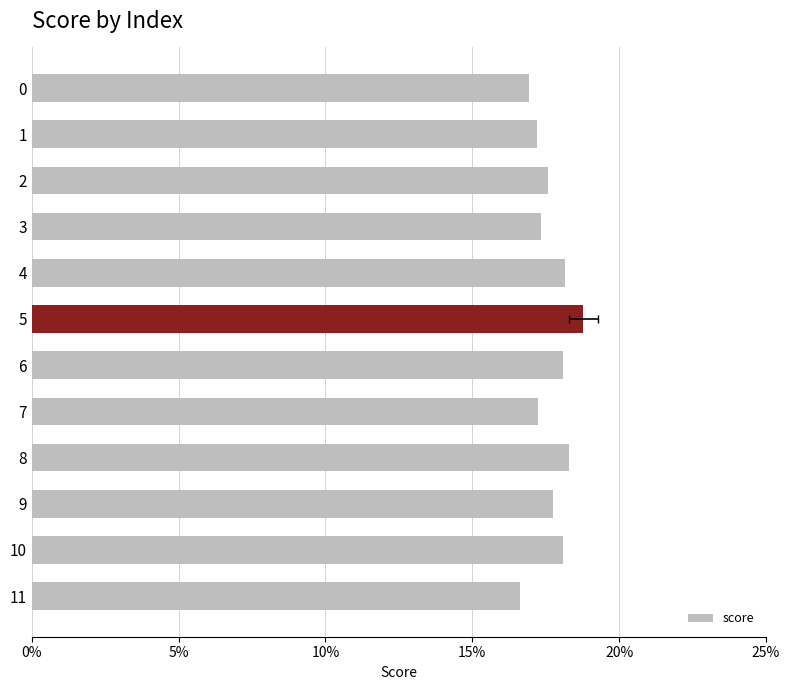

What is the value of the 7th bar from the left?

0.2